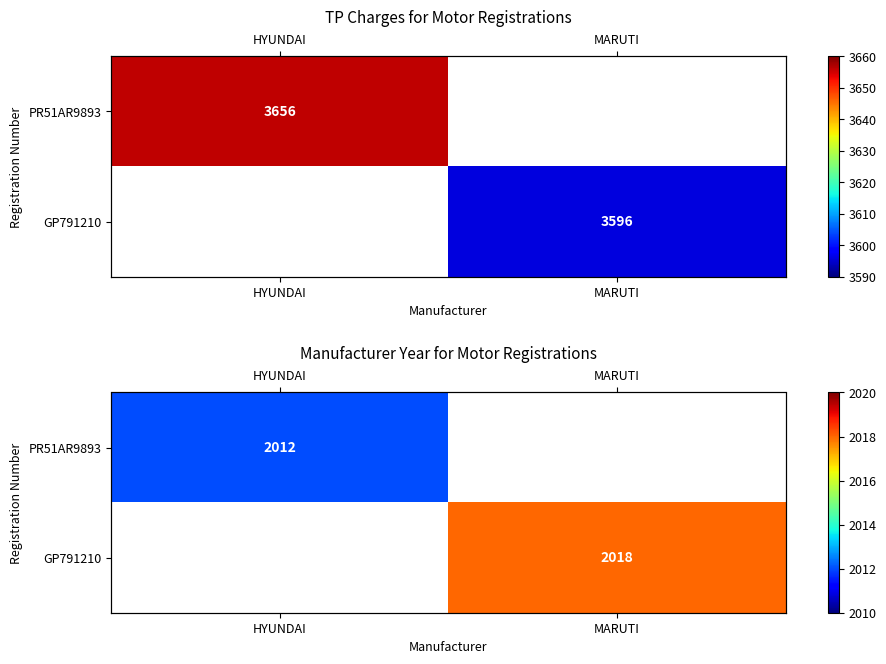

True or false: GP791210 has a value of 3593.7 at MARUTI.

False